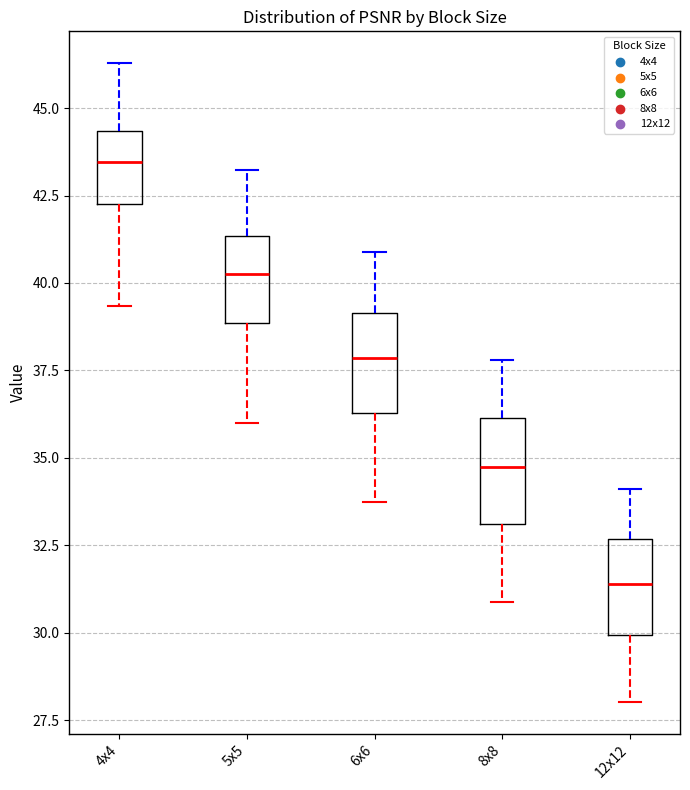

Which box has the lowest median line?

12x12